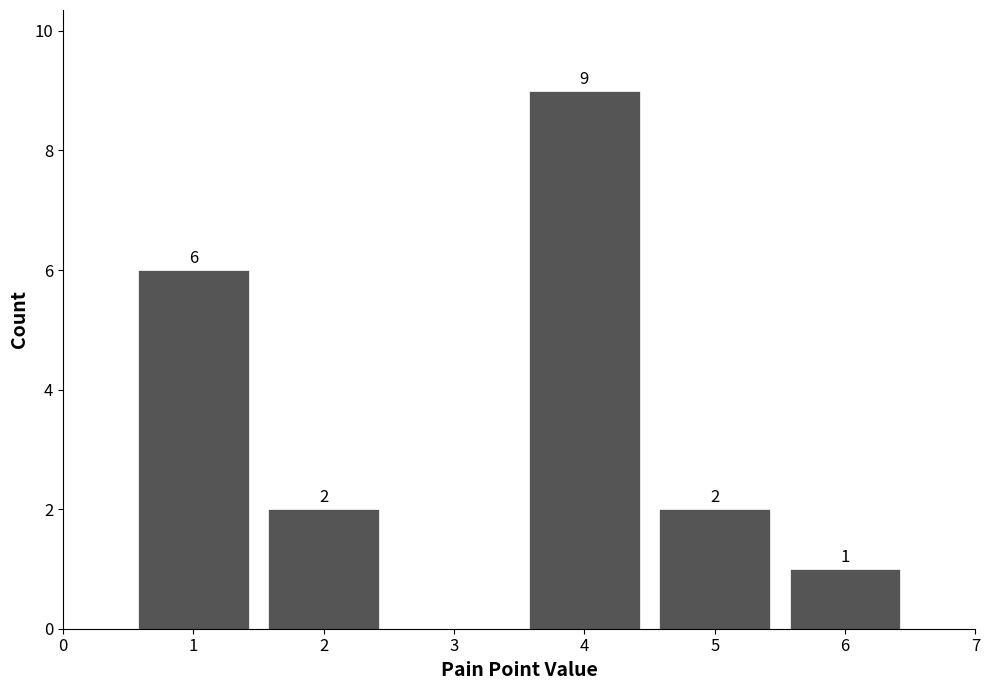

Reading left to right, transcribe all the data shown in this chart.

1=6	2=2	4=9	5=2	6=1